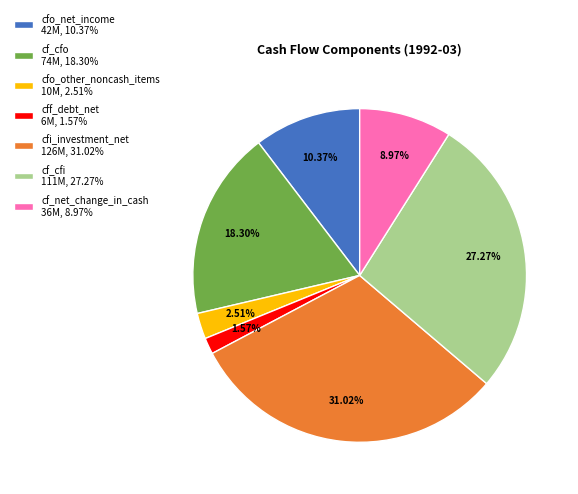

Which has a higher value, cf_net_change_in_cash 36M, 8.97% or cfi_investment_net 126M, 31.02%?

cfi_investment_net 126M, 31.02%